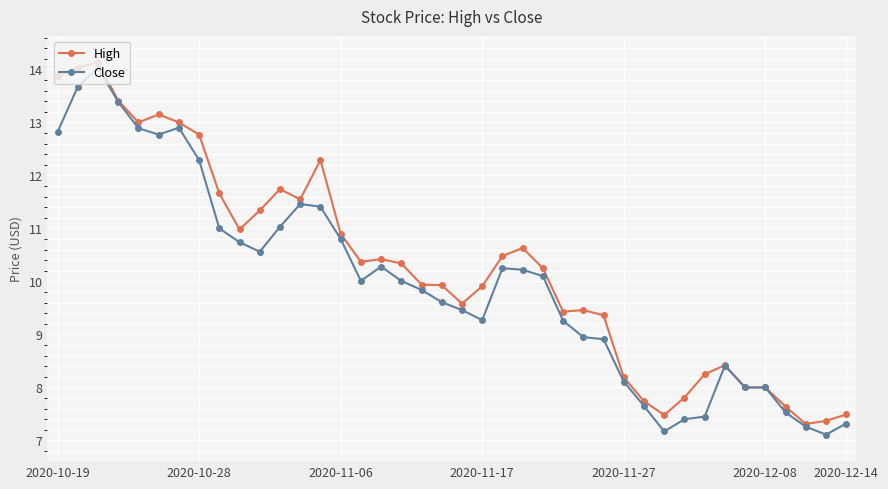

How many lines are shown in the chart?

2